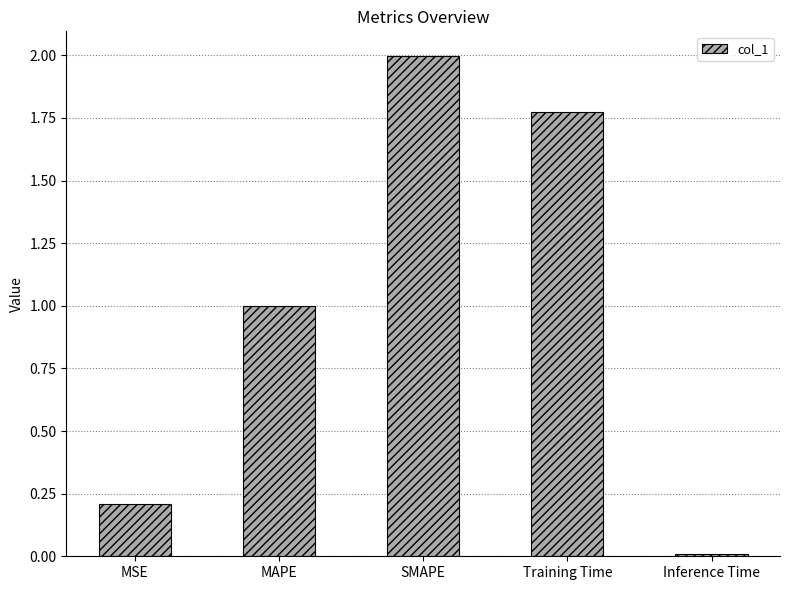

What is the change in value from MSE to Training Time?

+1.6